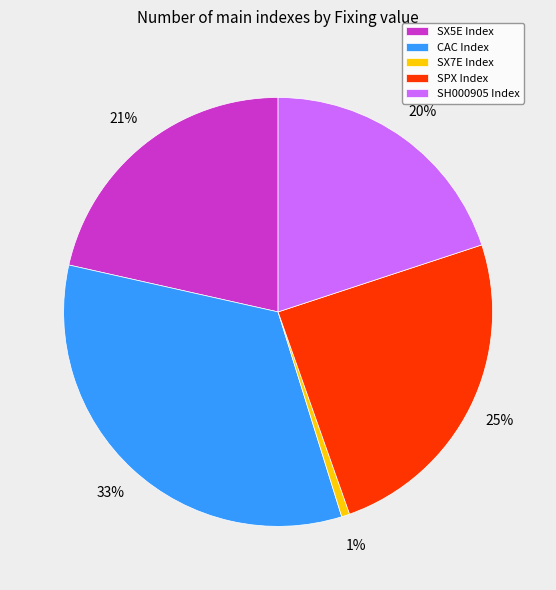

Combined, do CAC Index and SX5E Index account for over 50%?

Yes